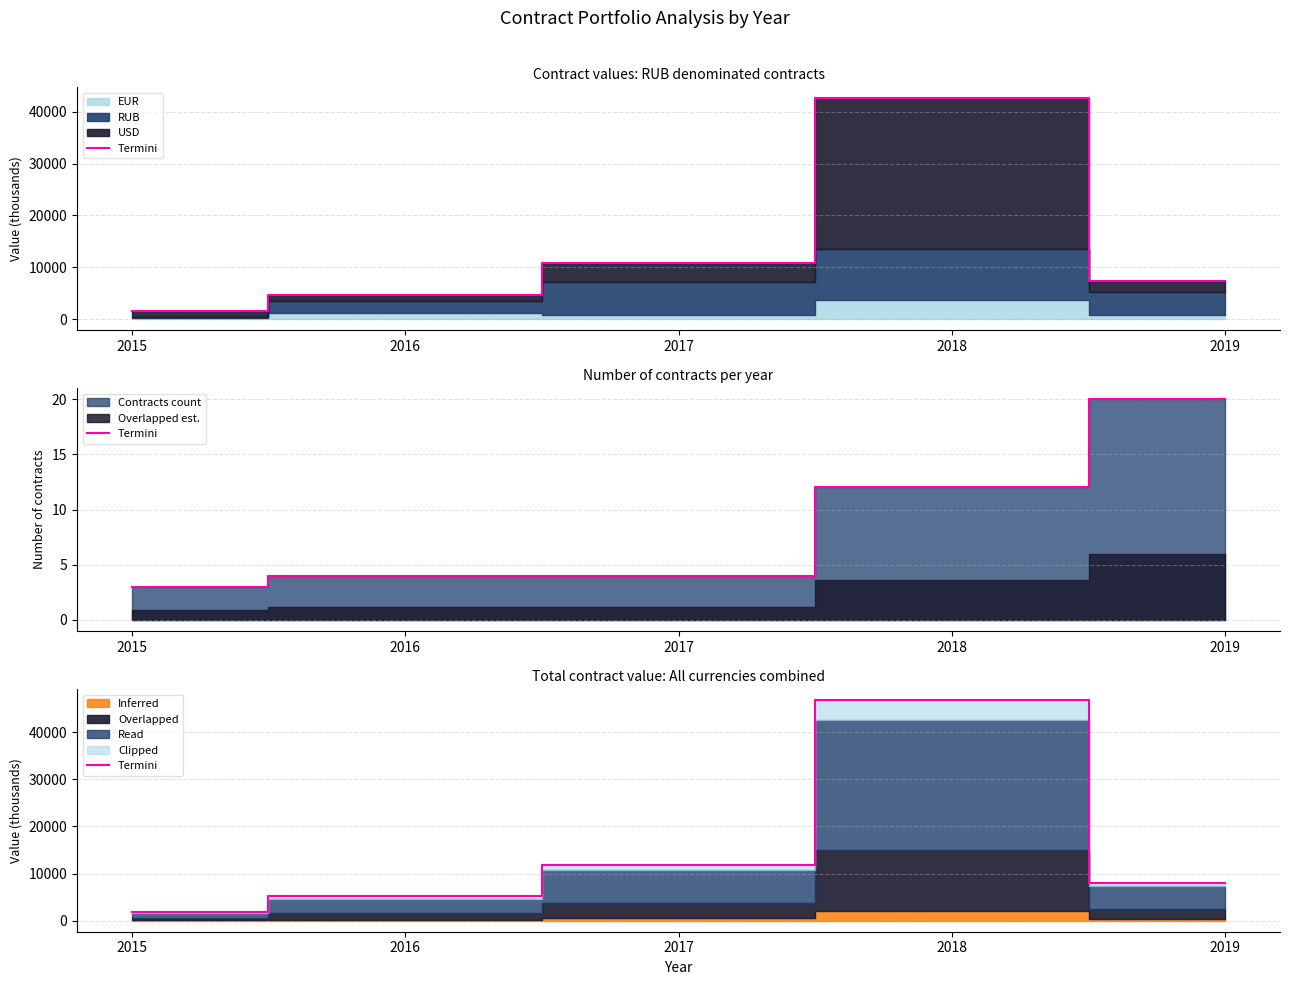

What is the difference between the maximum and minimum values?

45089.7